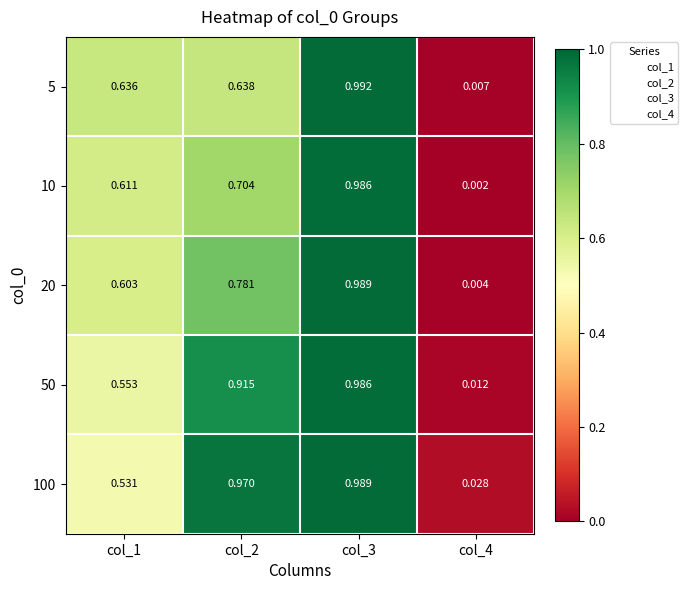

At which category does the chart reach its peak across all series?

col_3